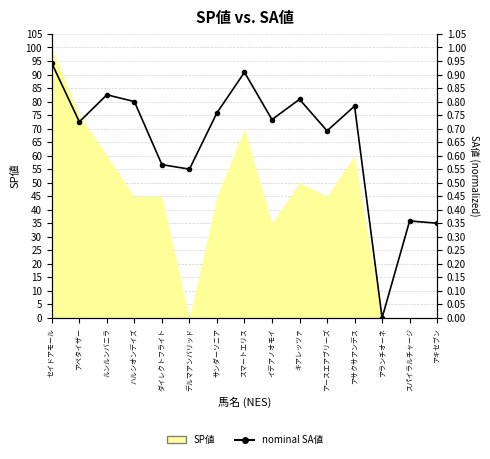

What is the difference between the values at スパイラルチャージ and キアレッツァ?

0.5